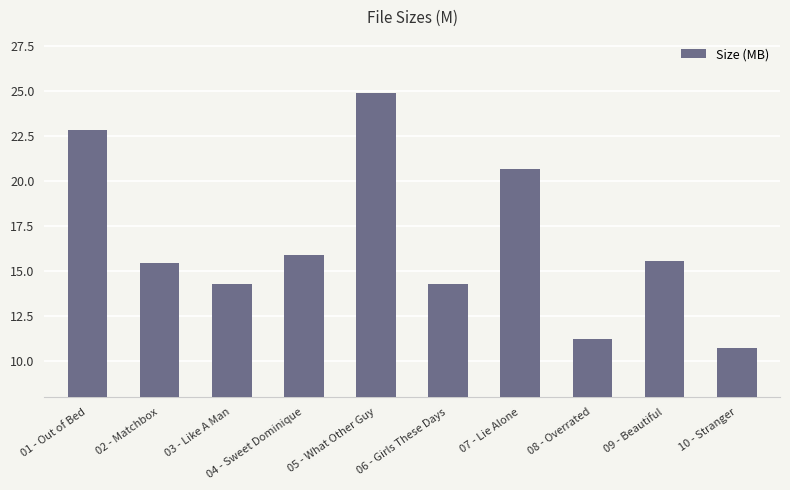

True or false: the data shows 6.2 at 09 - Beautiful.

False